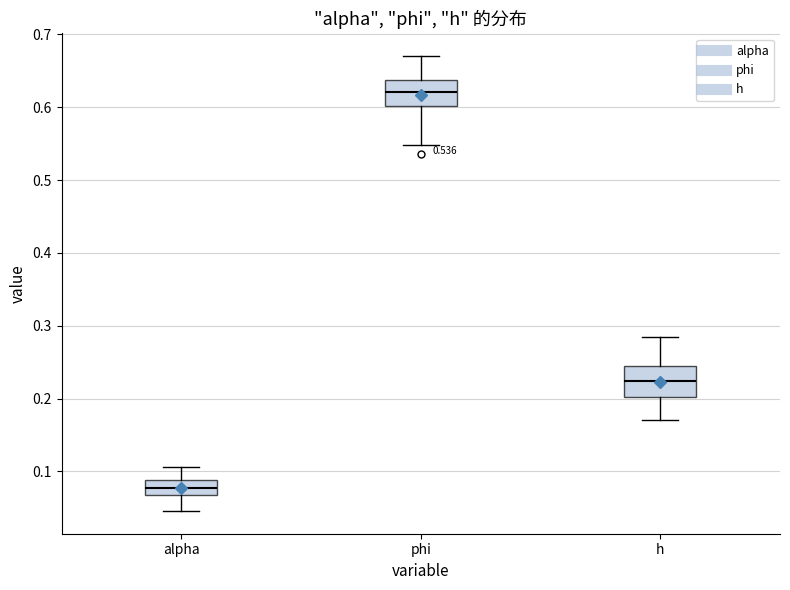

Which box has the lowest median line?

alpha